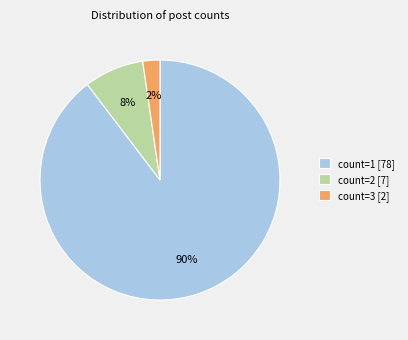

Is the sum of count=2 [7] and count=1 [78] greater than half?

Yes